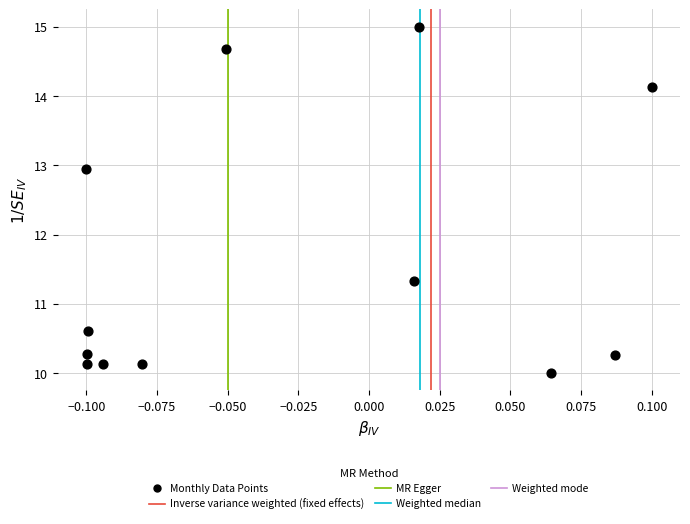

What Y value in the scatter plot is closest to 12?

11.3